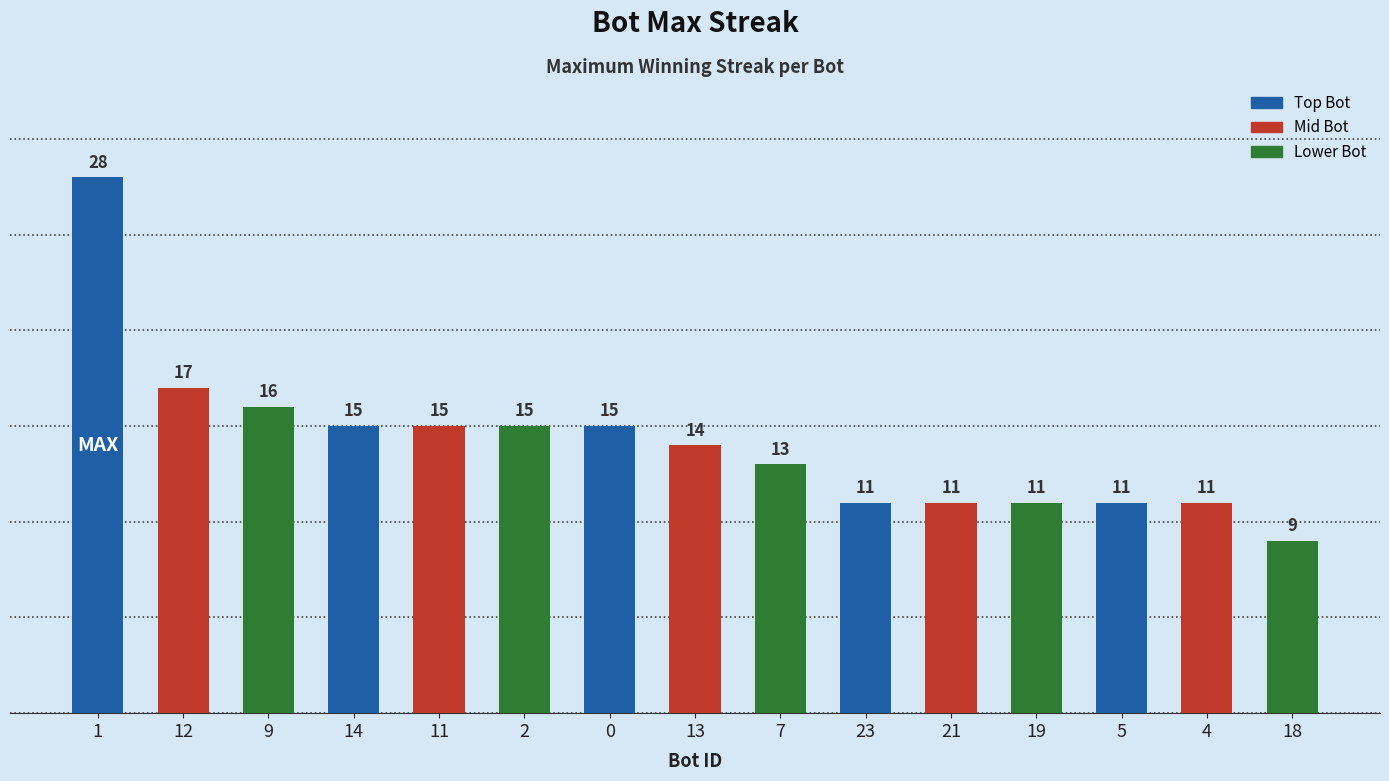

What is the value of the 8th bar from the left?

14